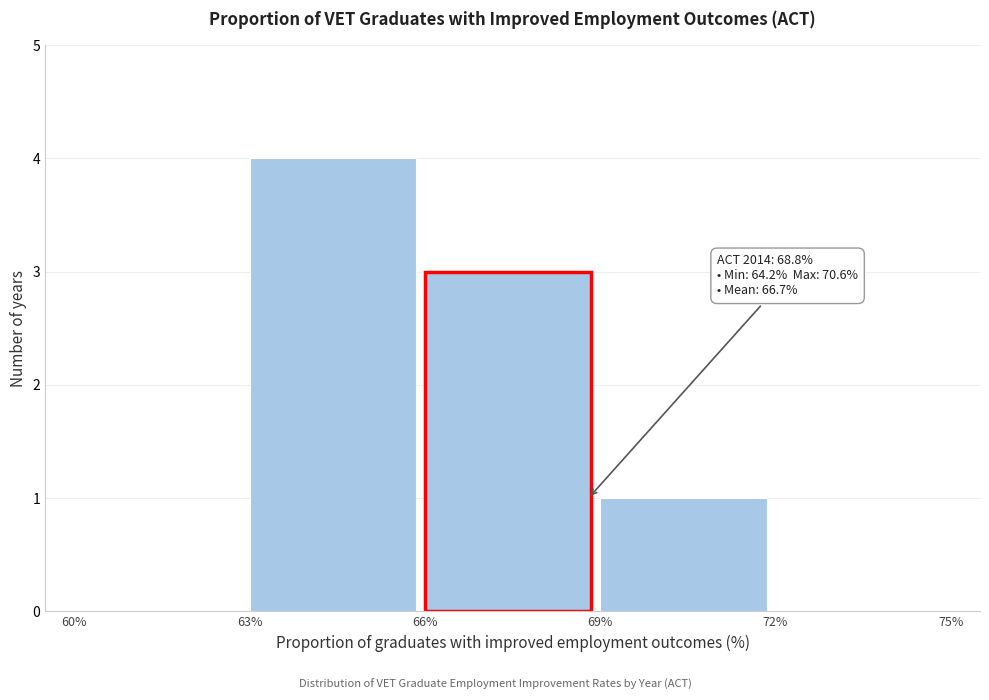

Which range on the x-axis has the tallest bar?

63% to 66%